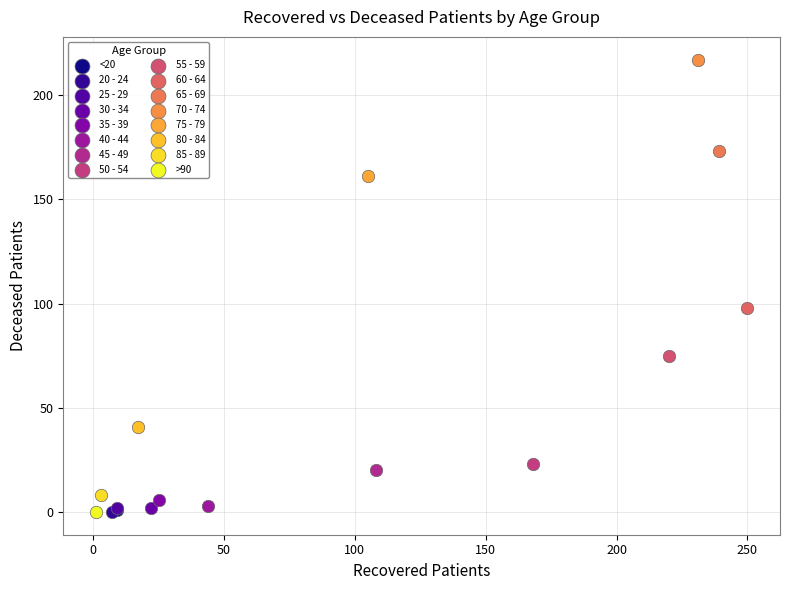

What are all the series names shown in the legend?

<20, 20 - 24, 25 - 29, 30 - 34, 35 - 39, 40 - 44, 45 - 49, 50 - 54, 55 - 59, 60 - 64, 65 - 69, 70 - 74, 75 - 79, 80 - 84, 85 - 89, >90